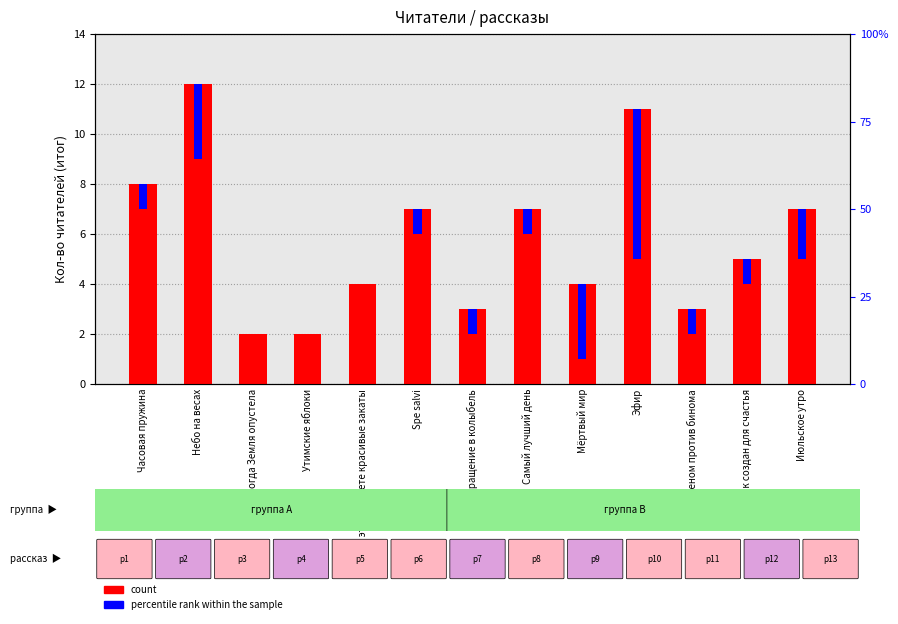

What is the average value of the percentile rank within the sample series?

2